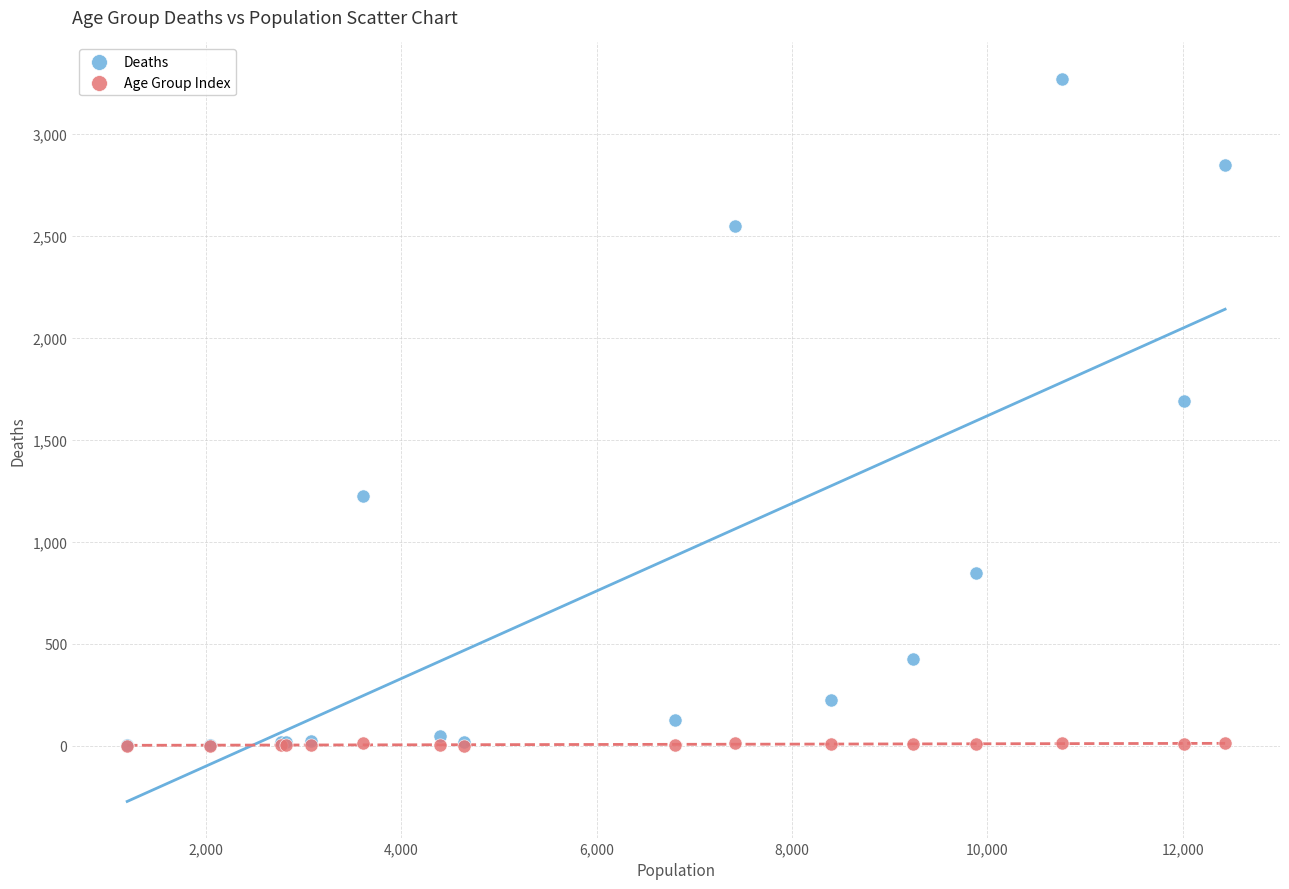

In the Deaths series, what Y value is closest to 1638?

1690